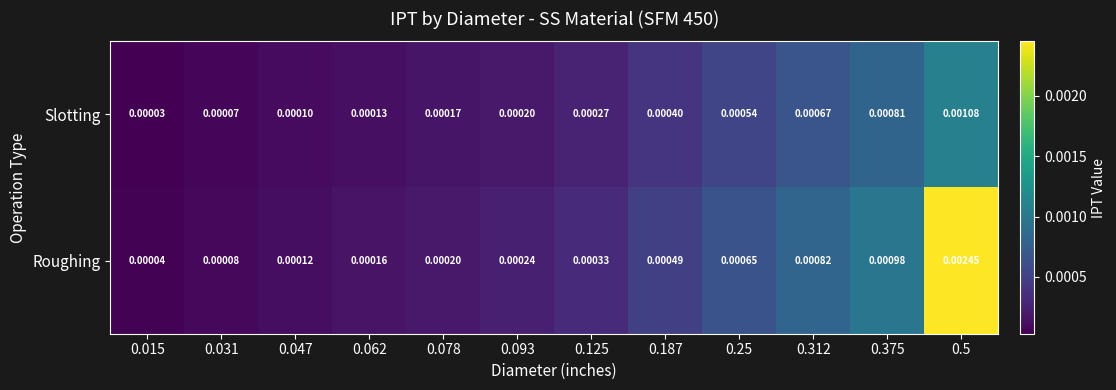

List the series in order of their overall mean, lowest first.

Slotting, Roughing